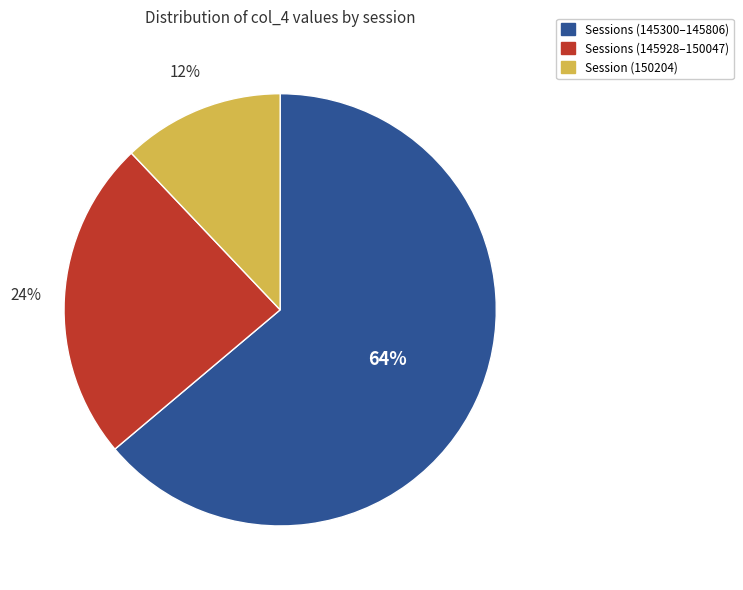

To the nearest percent, what is the average slice percentage?

33%